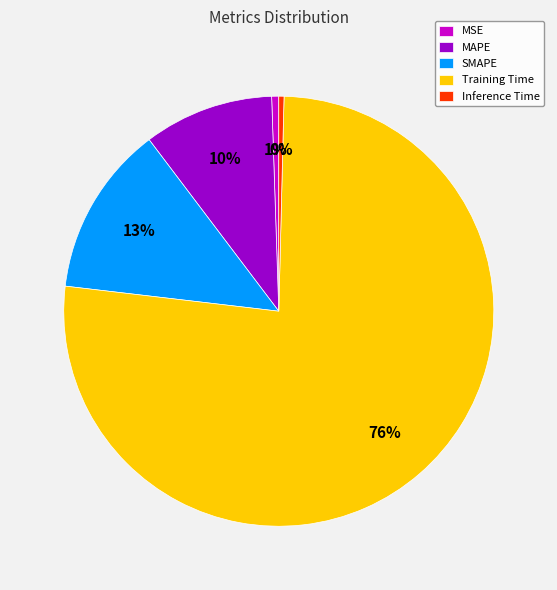

Which has a higher value, Inference Time or SMAPE?

SMAPE